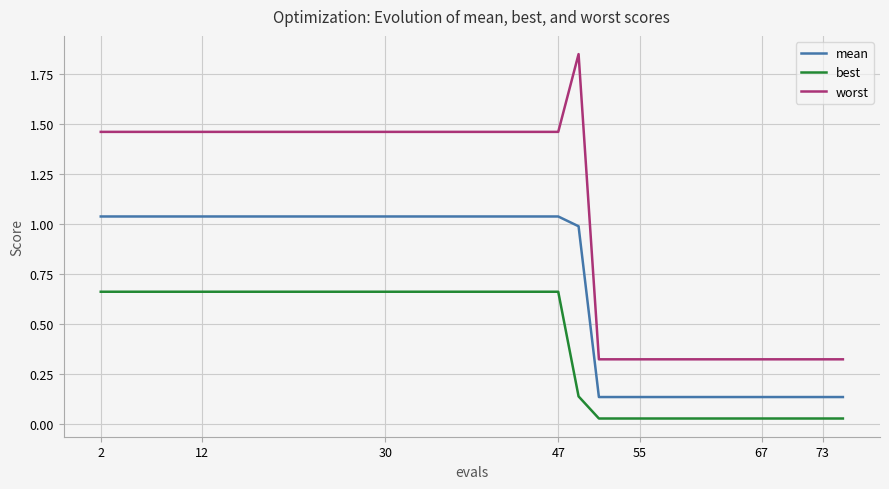

True or false: worst and mean intersect in this chart.

False